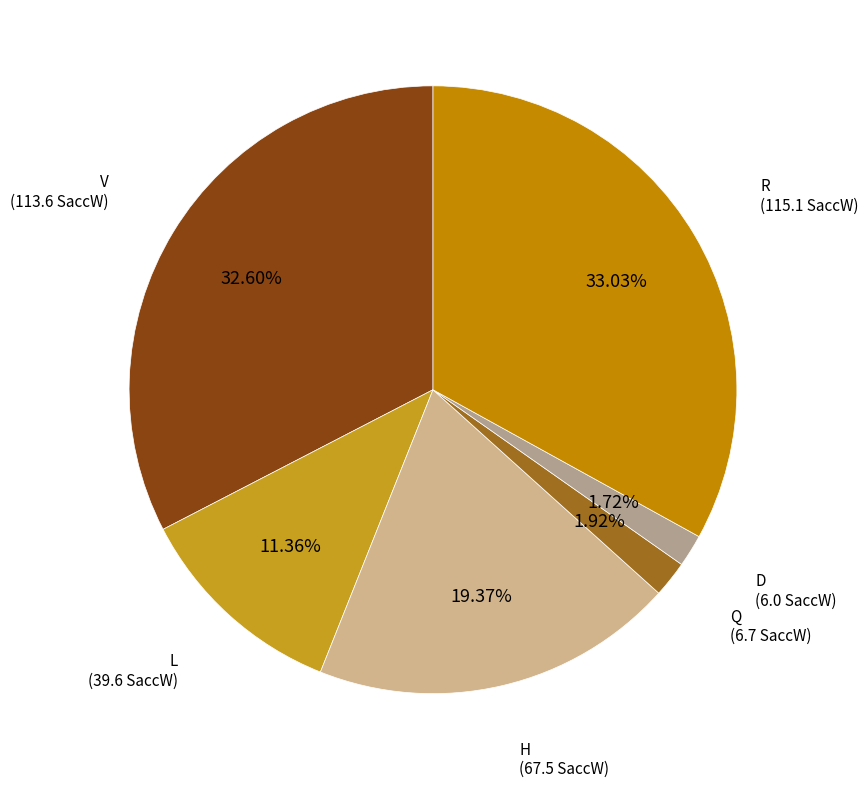

Is L the majority of the pie?

No